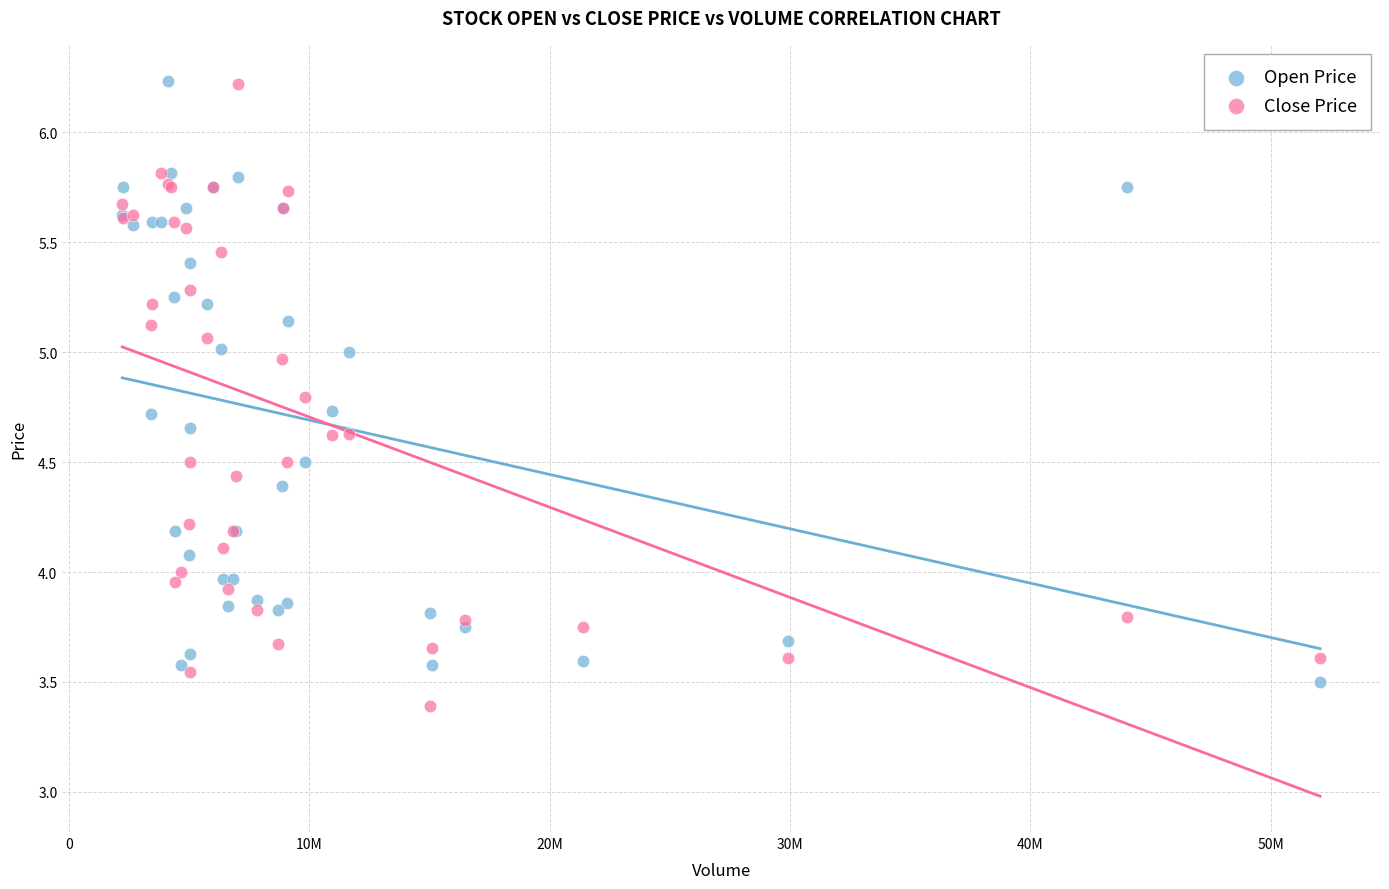

Which series reaches the minimum Y coordinate?

Close Price